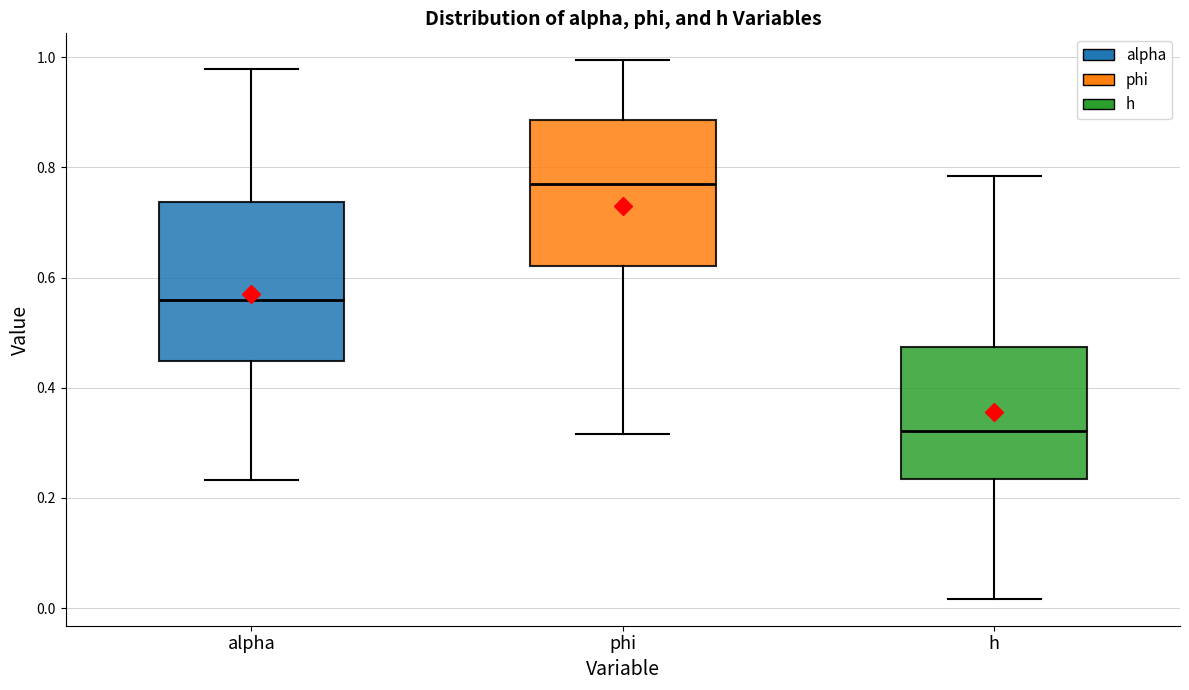

Which box's median line is the lowest?

h